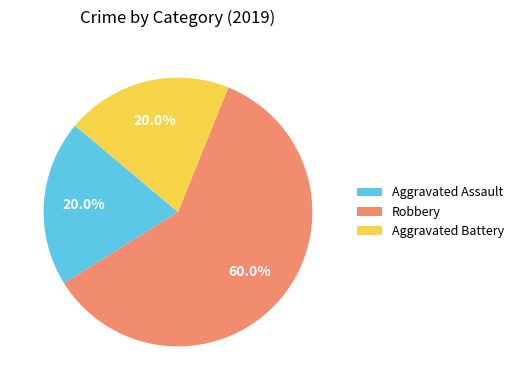

True or false: Robbery accounts for 67% of the total.

False